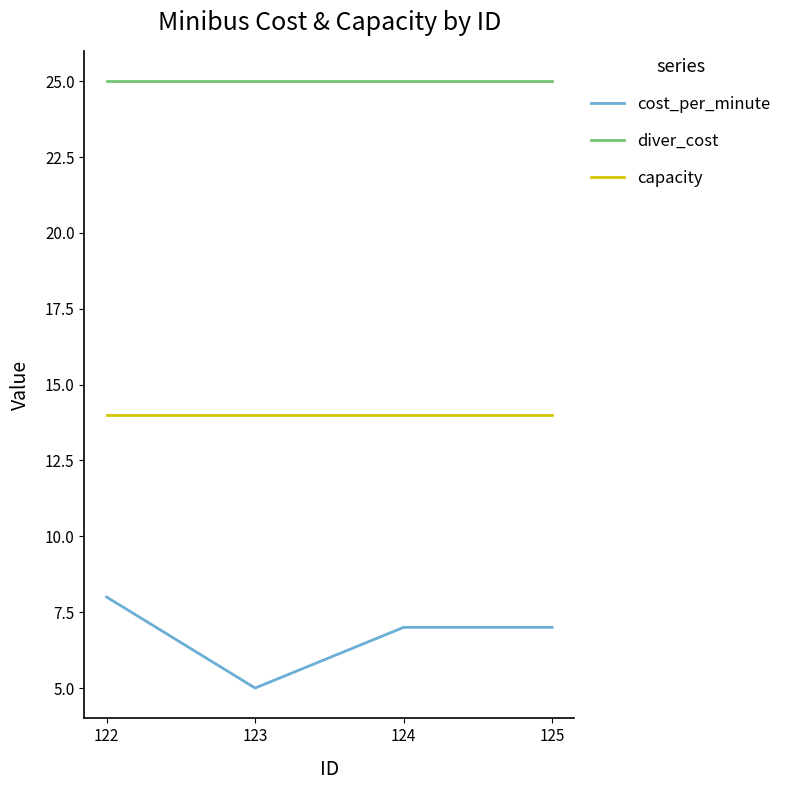

Rank the series by their average value, from lowest to highest.

cost_per_minute, capacity, diver_cost